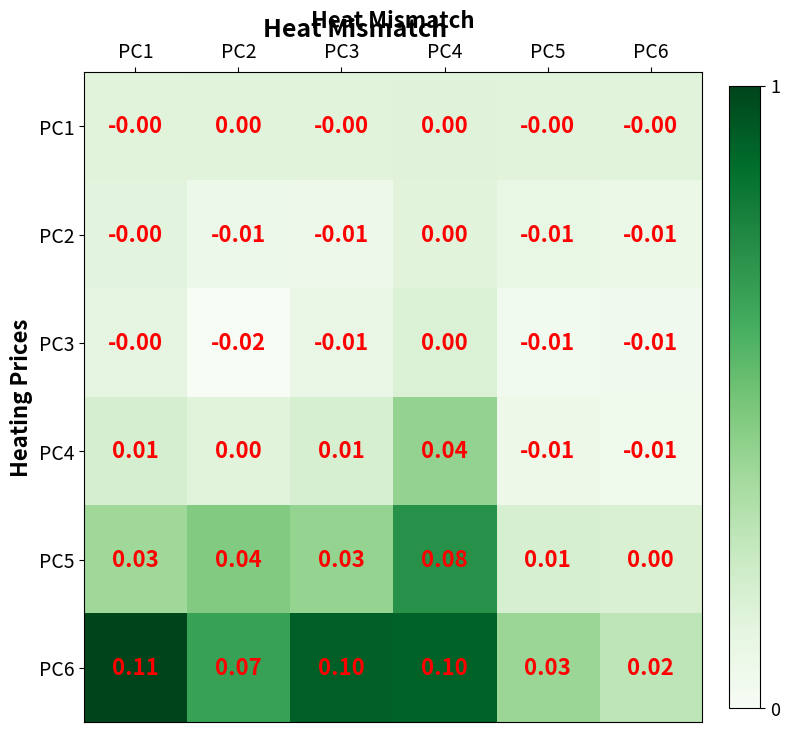

Is the value of PC5 at PC6 greater than the value of PC6 at PC4?

No